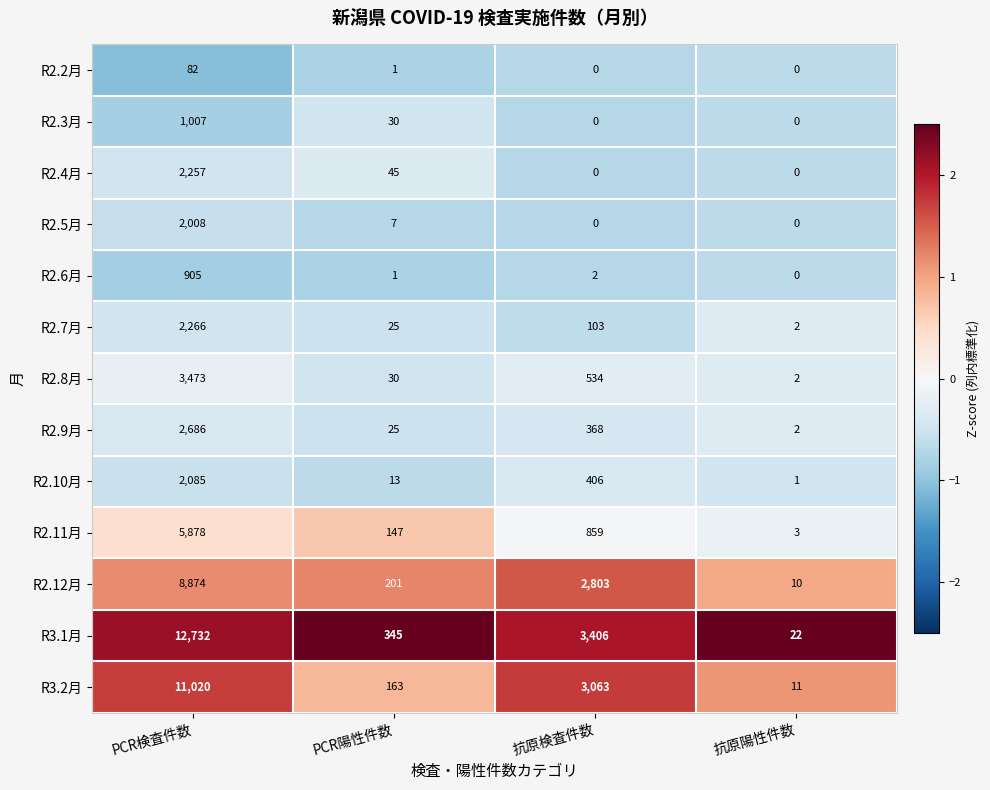

What is the maximum value shown in the chart?

12732